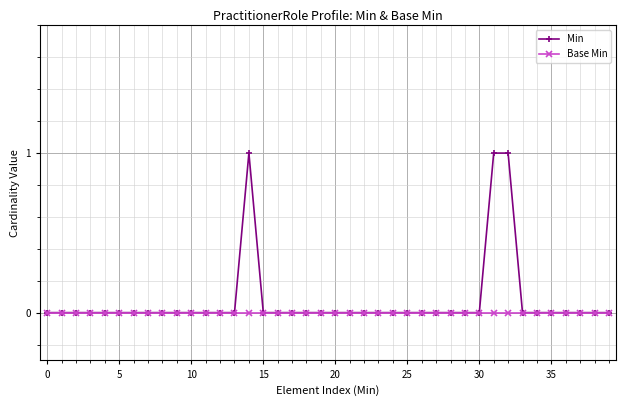

Which series has the largest range (max minus min)?

Min